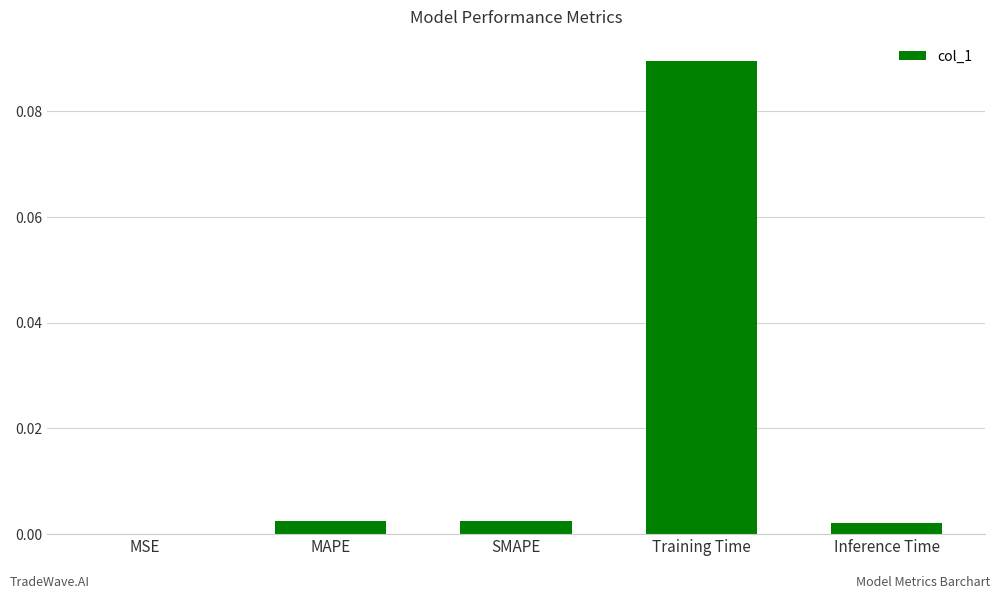

Which category has the highest value across all series?

Training Time